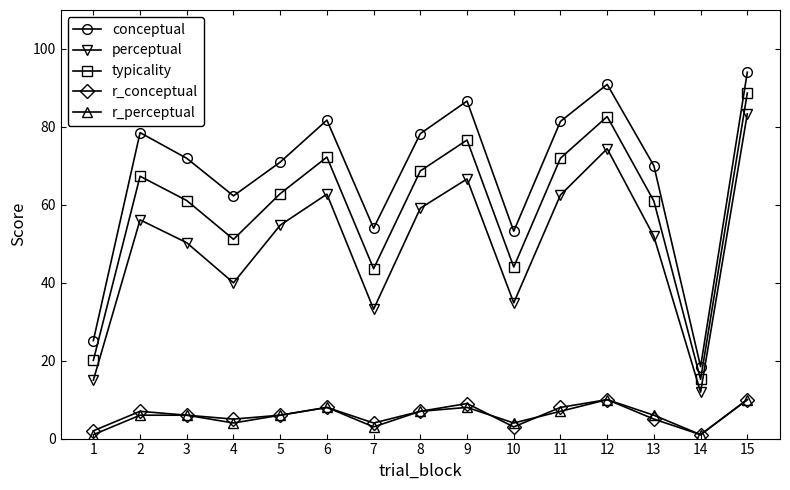

Read the typicality value at 15.

88.7